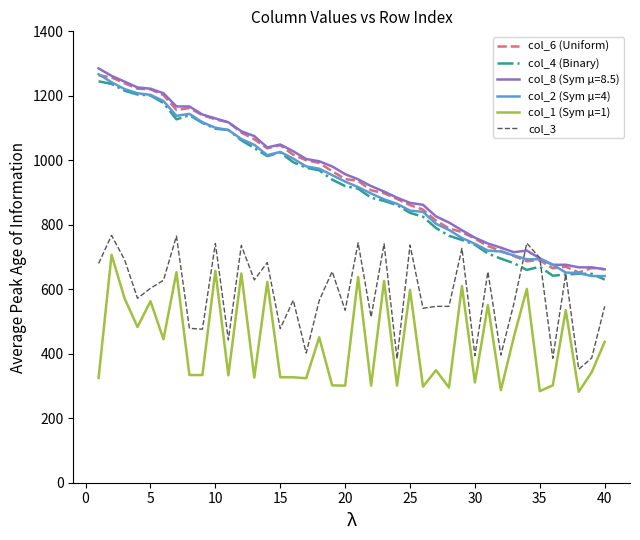

True or false: col_1 (Sym μ=1) and col_4 (Binary) intersect in this chart.

False